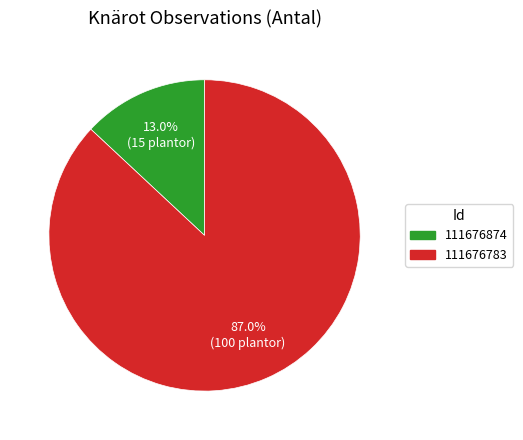

Which category has the biggest portion of the pie?

111676783